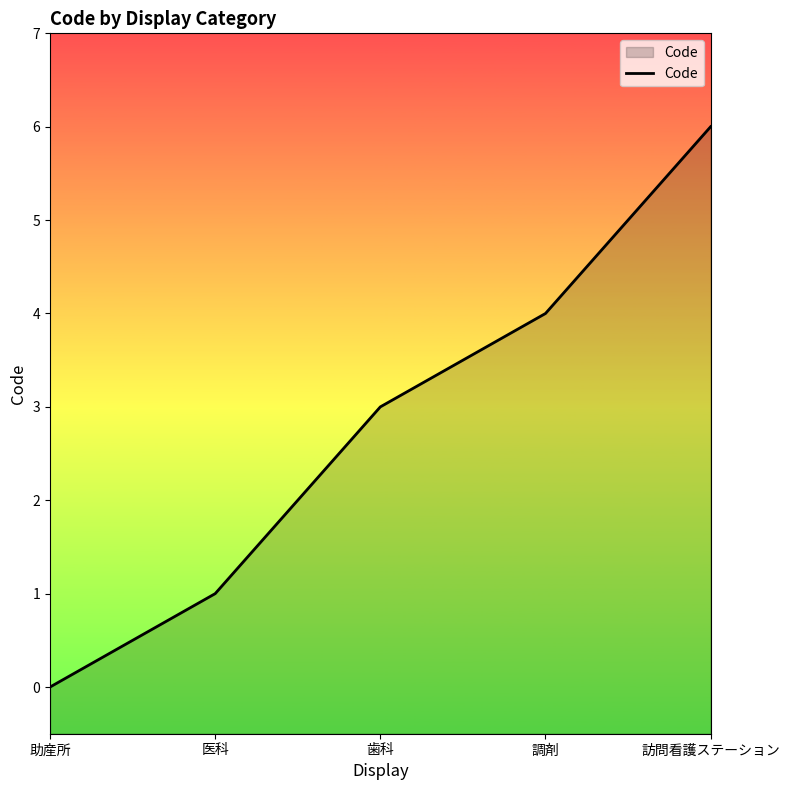

Reading right to left, list all the values displayed in this chart.

6	4	3	1	0